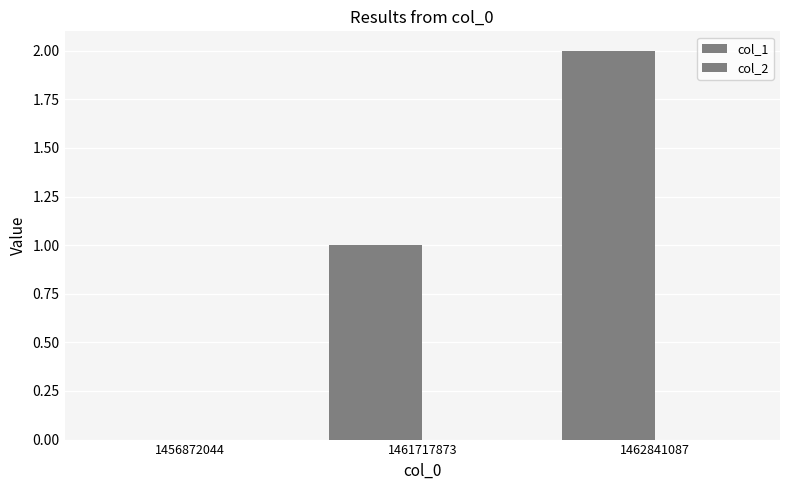

Are the bars horizontal?

No